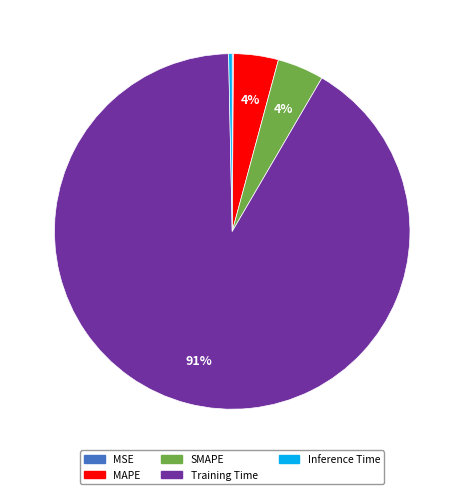

Does Training Time represent more than half of the total?

Yes